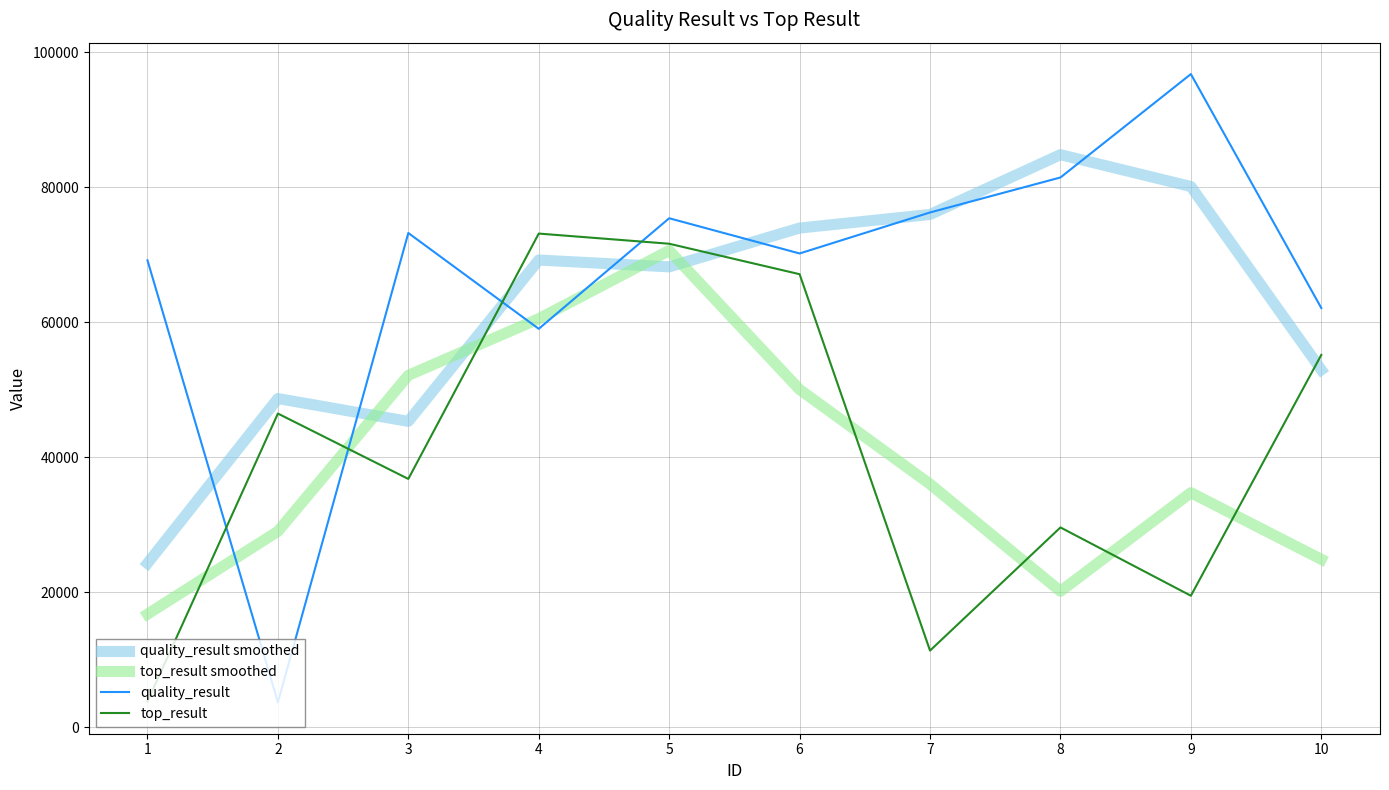

Where do quality_result smoothed and quality_result first cross each other?

1 and 2